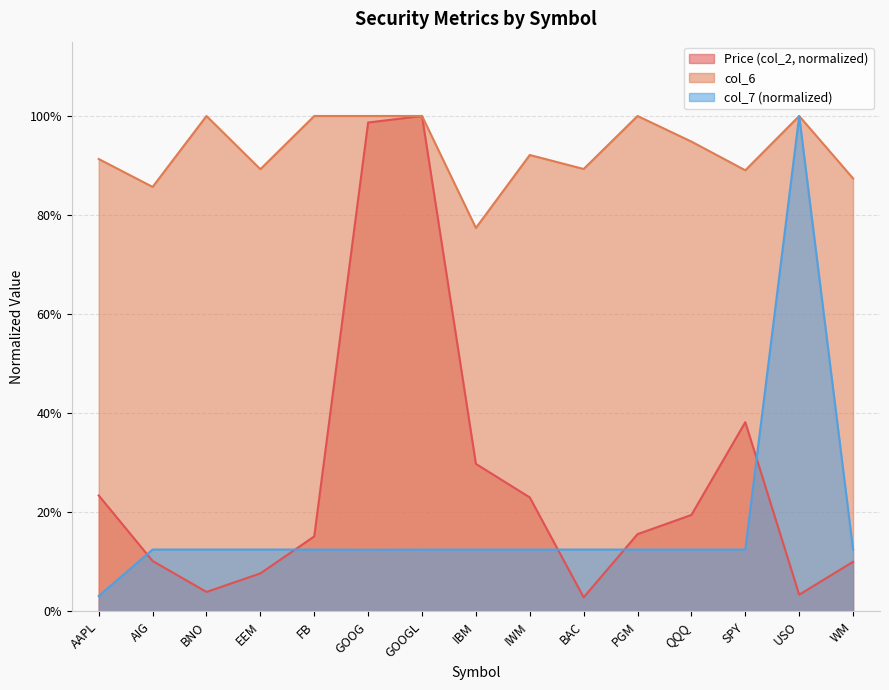

What is the sum of all Price (col_2) values?

4.0